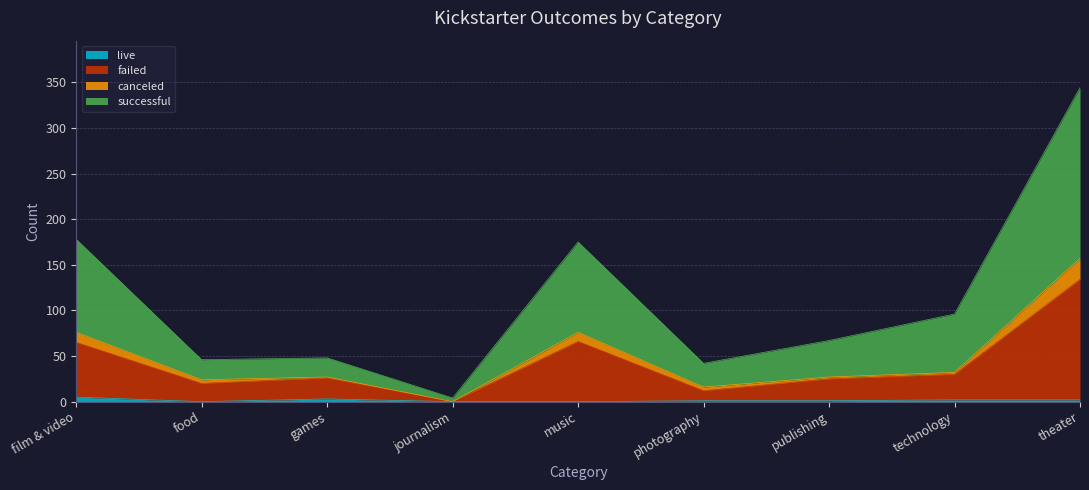

What is the label of the 2nd point from the left?

food